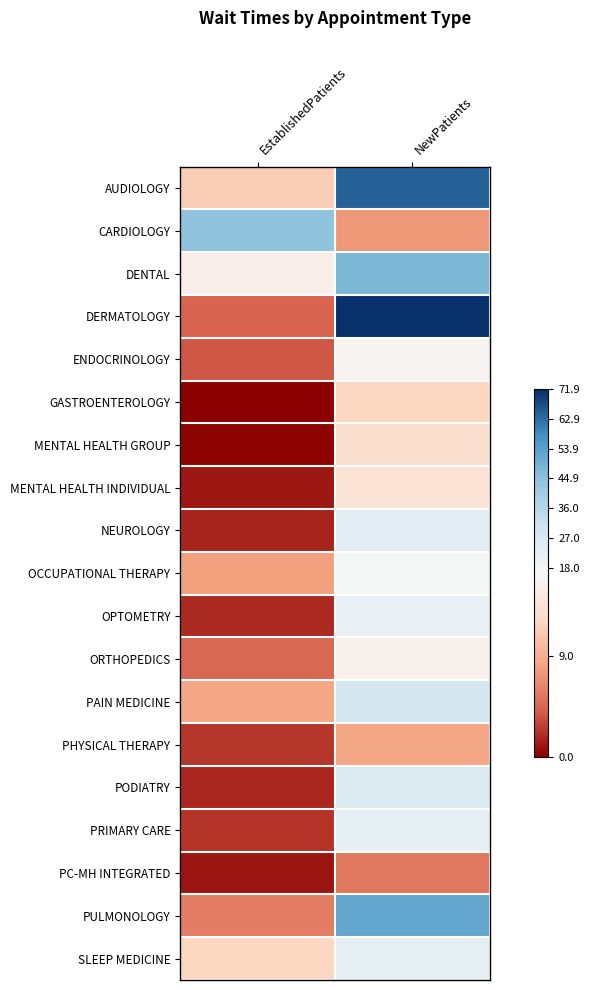

What is the difference between the highest and lowest values at EstablishedPatients?

44.4